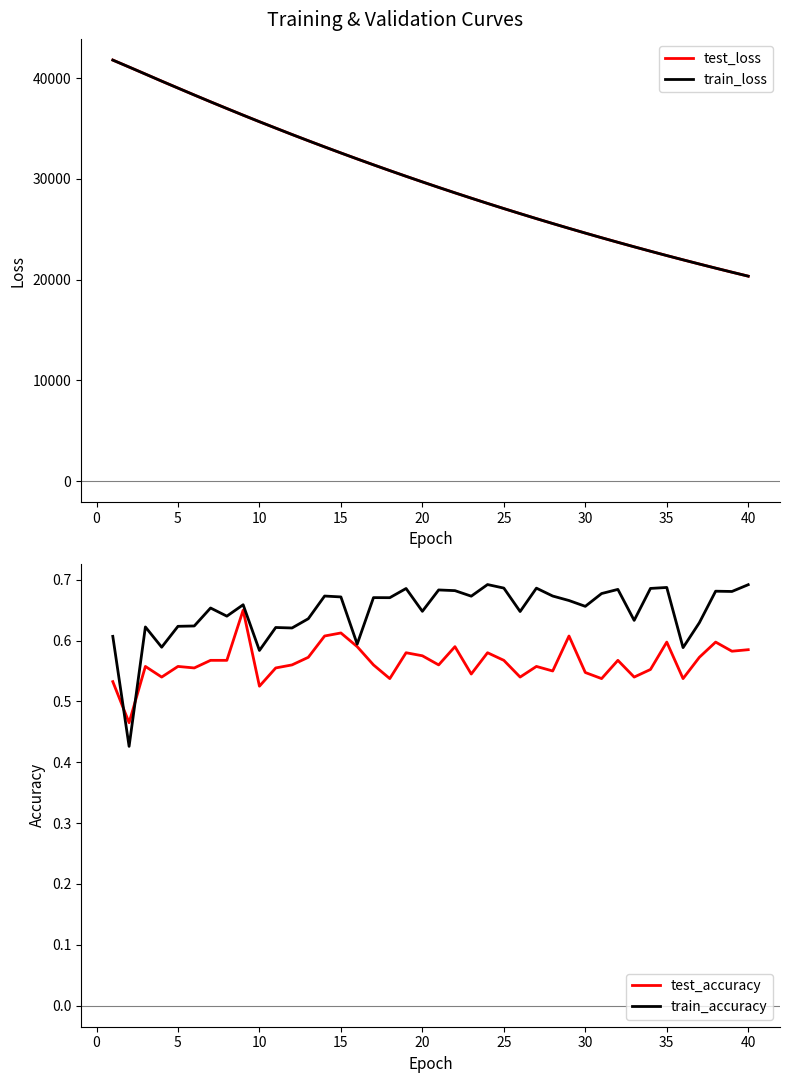

What is the lowest value of the test_loss series?

20348.2